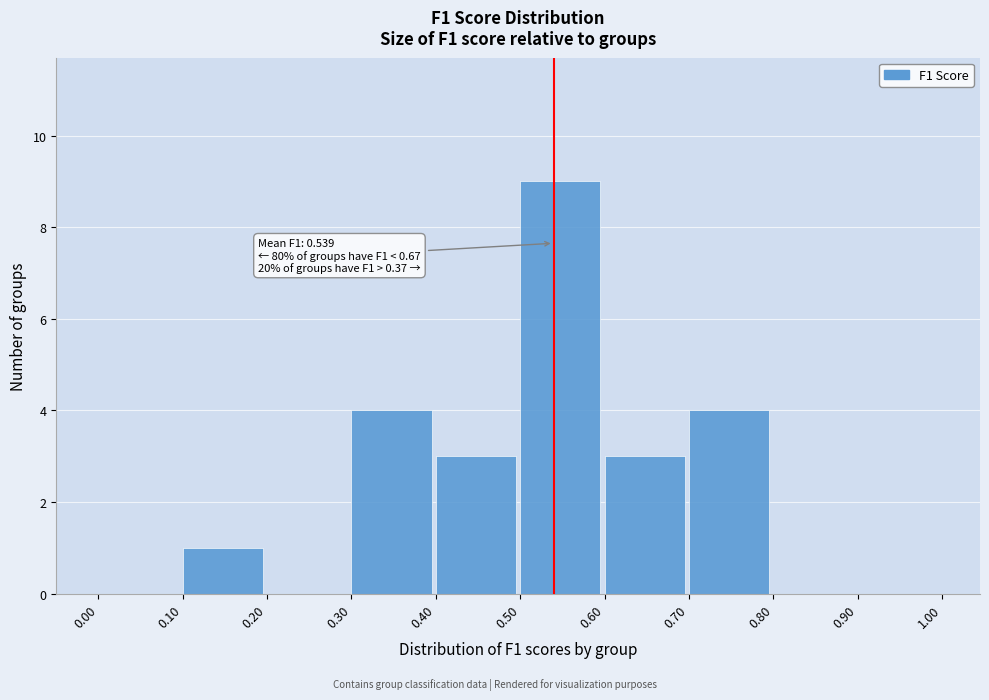

Over which range of the x-axis is the bar tallest?

0.50 to 0.60